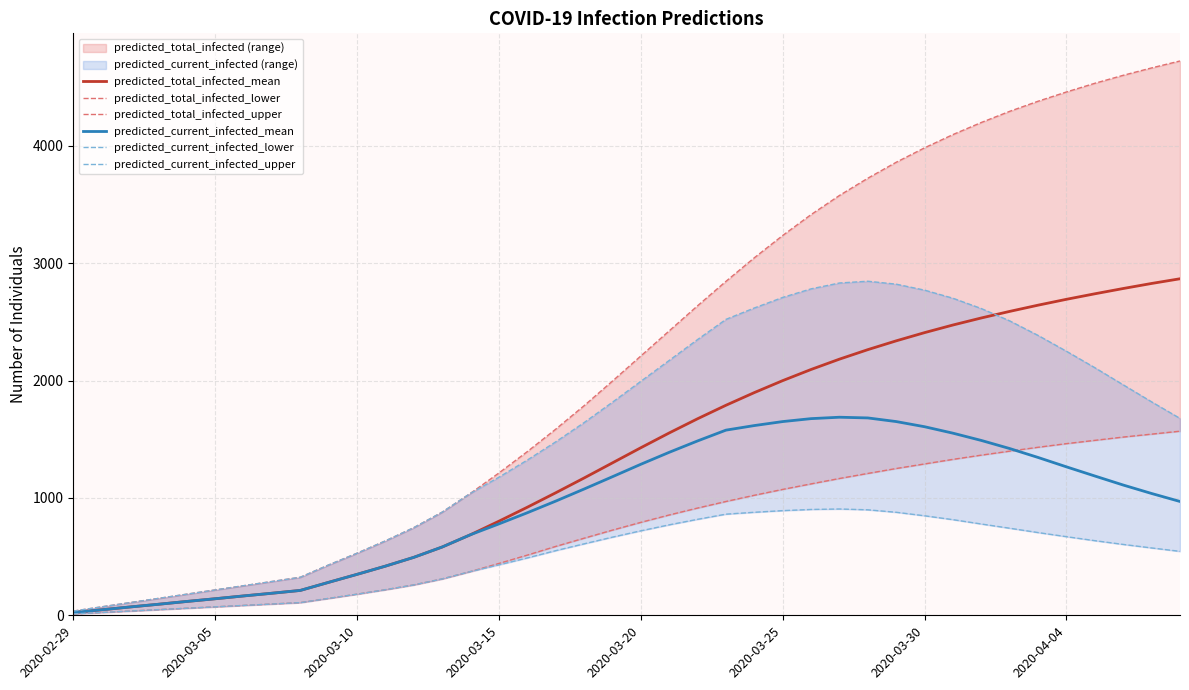

List the series in order of their peak value, lowest first.

predicted_current_infected_lower, predicted_total_infected_lower, predicted_current_infected_mean, predicted_current_infected_upper, predicted_total_infected_mean, predicted_total_infected_upper